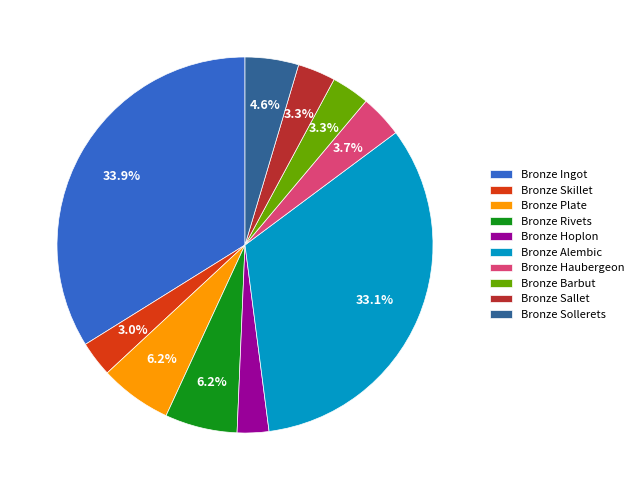

Which has a higher value, Bronze Hoplon or Bronze Ingot?

Bronze Ingot